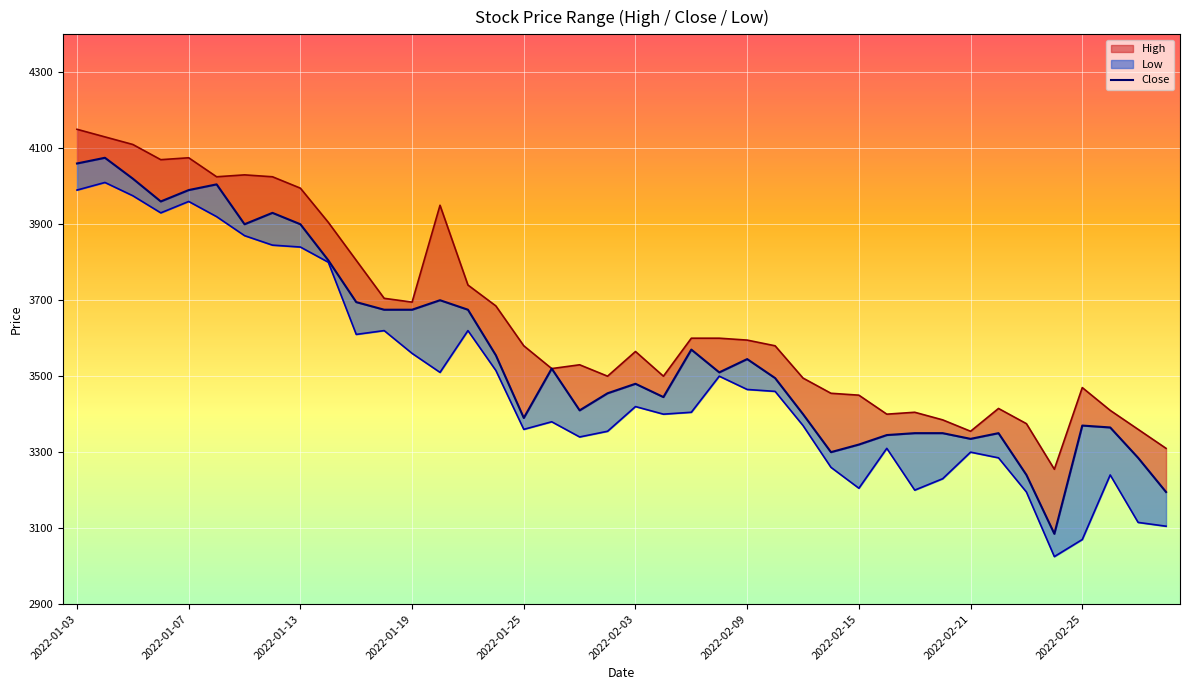

Where is the first local maximum?

2022-01-07